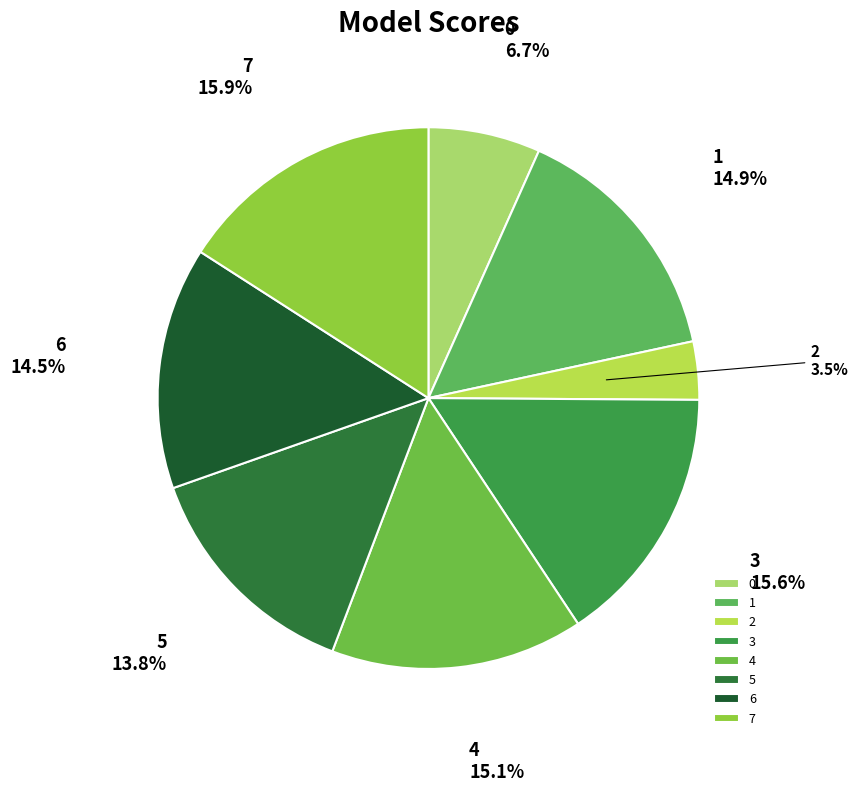

Is there a majority slice in this chart?

No